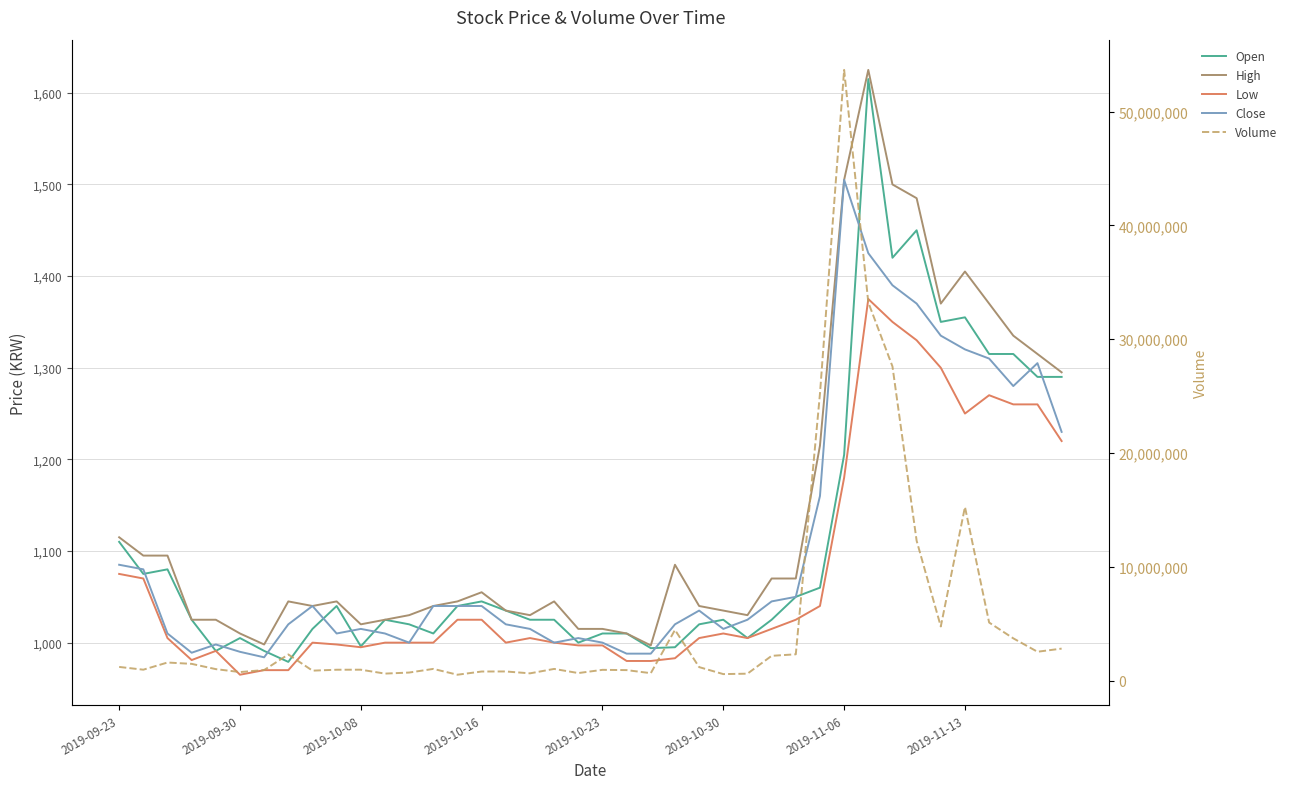

How many data points in Volume are less than 1021639?

20